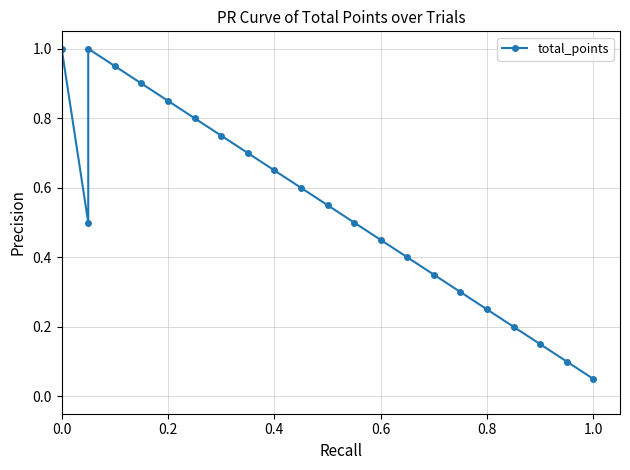

What is the difference between the second highest and second lowest values?

0.9